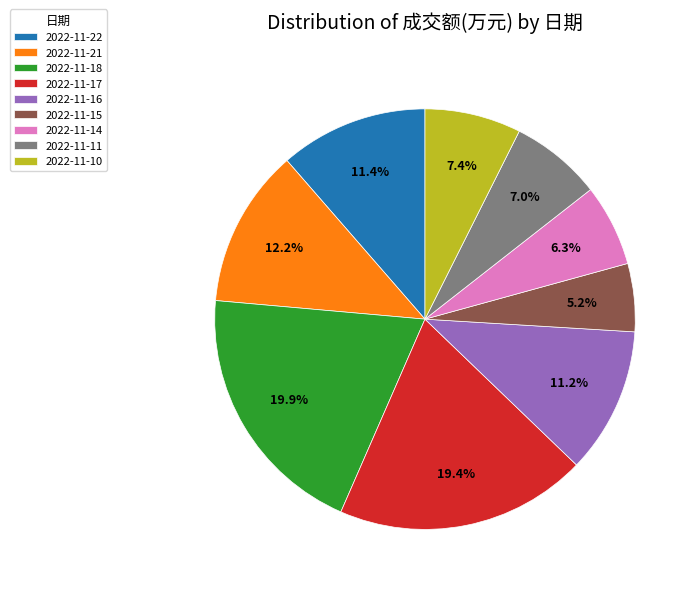

What is the total percentage of 2022-11-10 and 2022-11-15?

12.6%